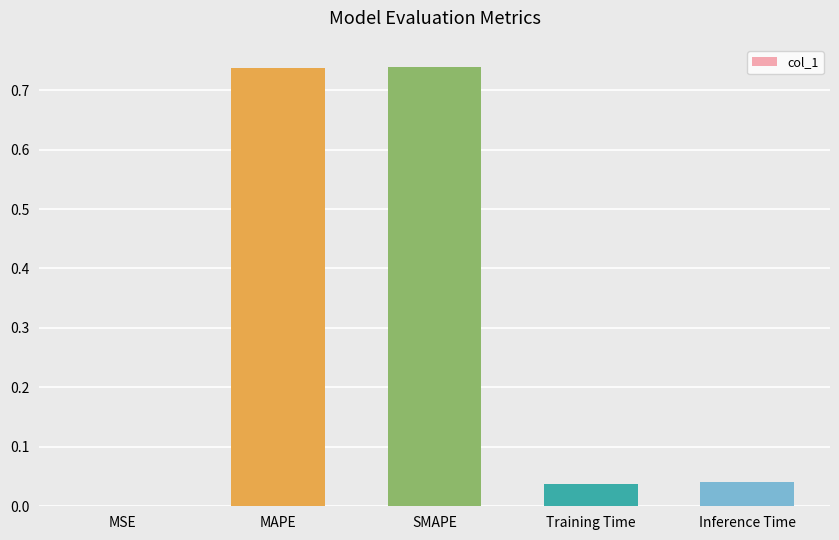

What is the change in value from MSE to MAPE?

+0.7